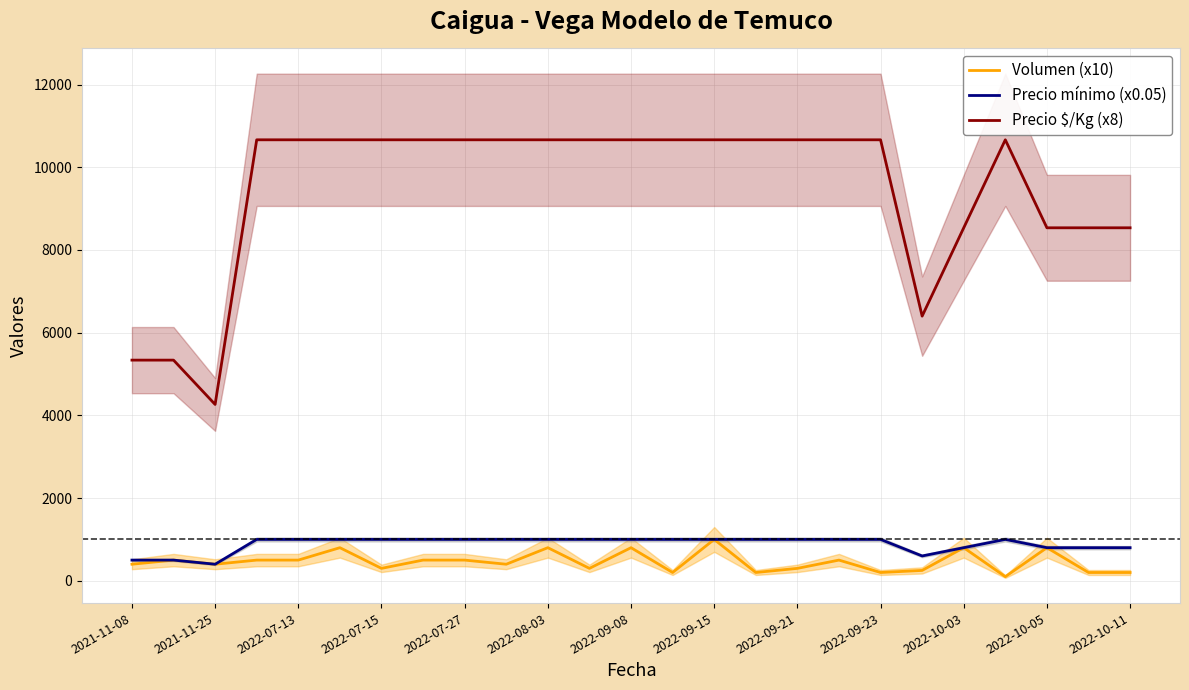

Is the value of Precio $/Kg (x8) at 2022-09-08 greater than the value of Precio mínimo (x0.05) at 2021-11-25?

Yes